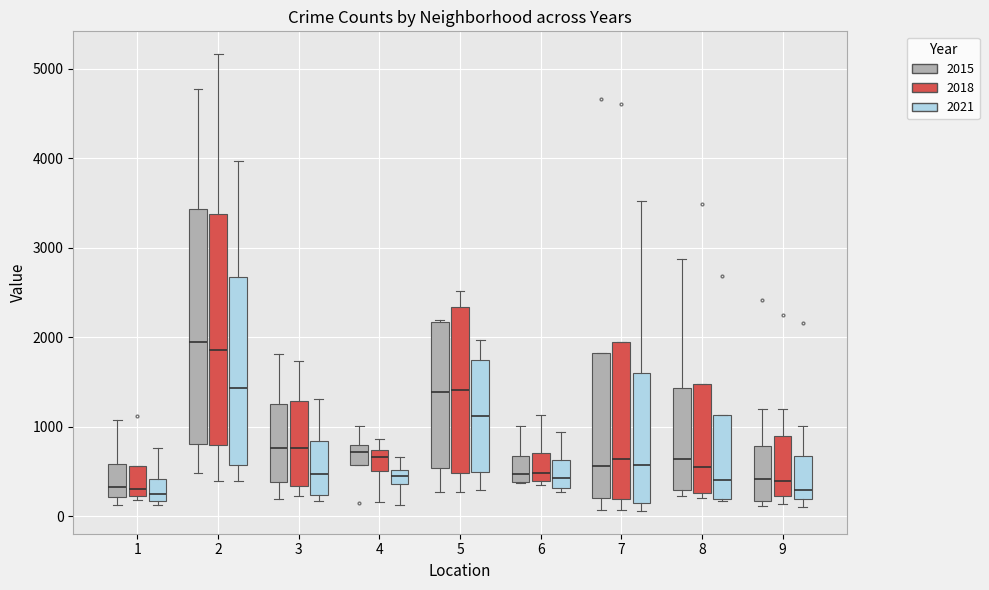

Reading left to right, read every box against the y-axis: the position of its median line, the range the box covers, and the ends of its whiskers. The values are not printed on the chart, so give them approximately, as read against the axis.

1 (2015): median 300, box 200 to 600, whiskers 100 to 1100
1 (2018): median 300, box 200 to 600, whiskers 200 (just below the box's lower edge) to 600
1 (2021): median 200 (just above the box's lower edge), box 200 to 400, whiskers 100 to 800
2 (2015): median 2000, box 800 to 3400, whiskers 500 to 4800
2 (2018): median 1900, box 800 to 3400, whiskers 400 to 5200
2 (2021): median 1400, box 600 to 2700, whiskers 400 to 4000
3 (2015): median 800, box 400 to 1300, whiskers 200 to 1800
3 (2018): median 800, box 300 to 1300, whiskers 200 to 1700
3 (2021): median 500, box 200 to 800, whiskers 200 (just below the box's lower edge) to 1300
4 (2015): median 700, box 600 to 800, whiskers 600 to 1000
4 (2018): median 700 (inside the box), box 500 to 700, whiskers 200 to 900
4 (2021): median 500 (inside the box), box 400 to 500, whiskers 100 to 700
5 (2015): median 1400, box 500 to 2200, whiskers 300 to 2200
5 (2018): median 1400, box 500 to 2300, whiskers 300 to 2500
5 (2021): median 1100, box 500 to 1700, whiskers 300 to 2000
6 (2015): median 500, box 400 to 700, whiskers 400 to 1000
6 (2018): median 500, box 400 to 700, whiskers 400 (just below the box's lower edge) to 1100
6 (2021): median 400, box 300 to 600, whiskers 300 (just below the box's lower edge) to 900
7 (2015): median 600, box 200 to 1800, whiskers 100 to 1800
7 (2018): median 600, box 200 to 1900, whiskers 100 to 1900
7 (2021): median 600, box 200 to 1600, whiskers 100 to 3500
8 (2015): median 600, box 300 to 1400, whiskers 200 to 2900
8 (2018): median 600, box 300 to 1500, whiskers 200 to 1500
8 (2021): median 400, box 200 to 1100, whiskers 200 to 1100
9 (2015): median 400, box 200 to 800, whiskers 100 to 1200
9 (2018): median 400, box 200 to 900, whiskers 100 to 1200
9 (2021): median 300, box 200 to 700, whiskers 100 to 1000